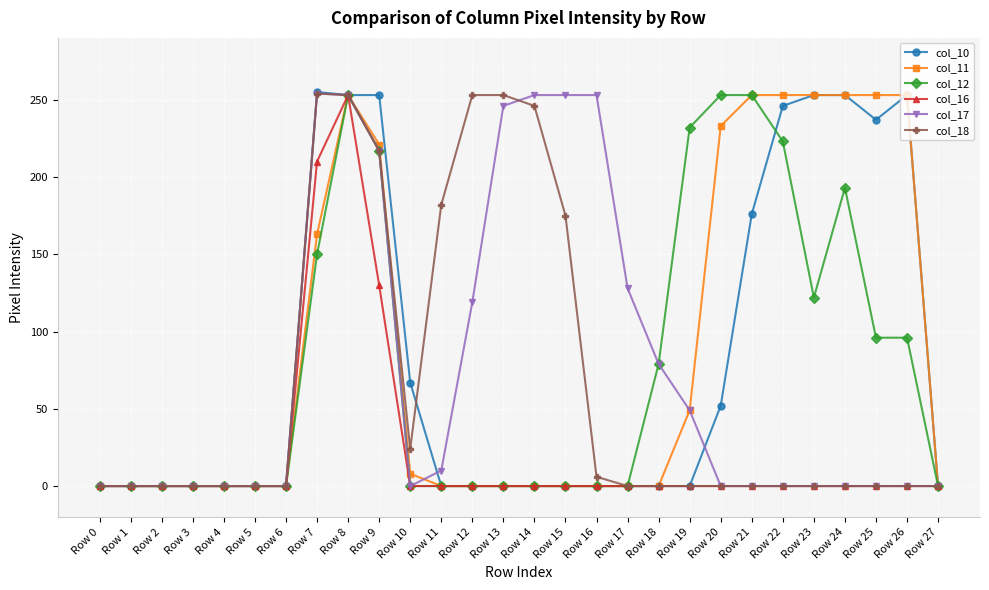

Is it true that col_17 equals 217 at Row 9?

True